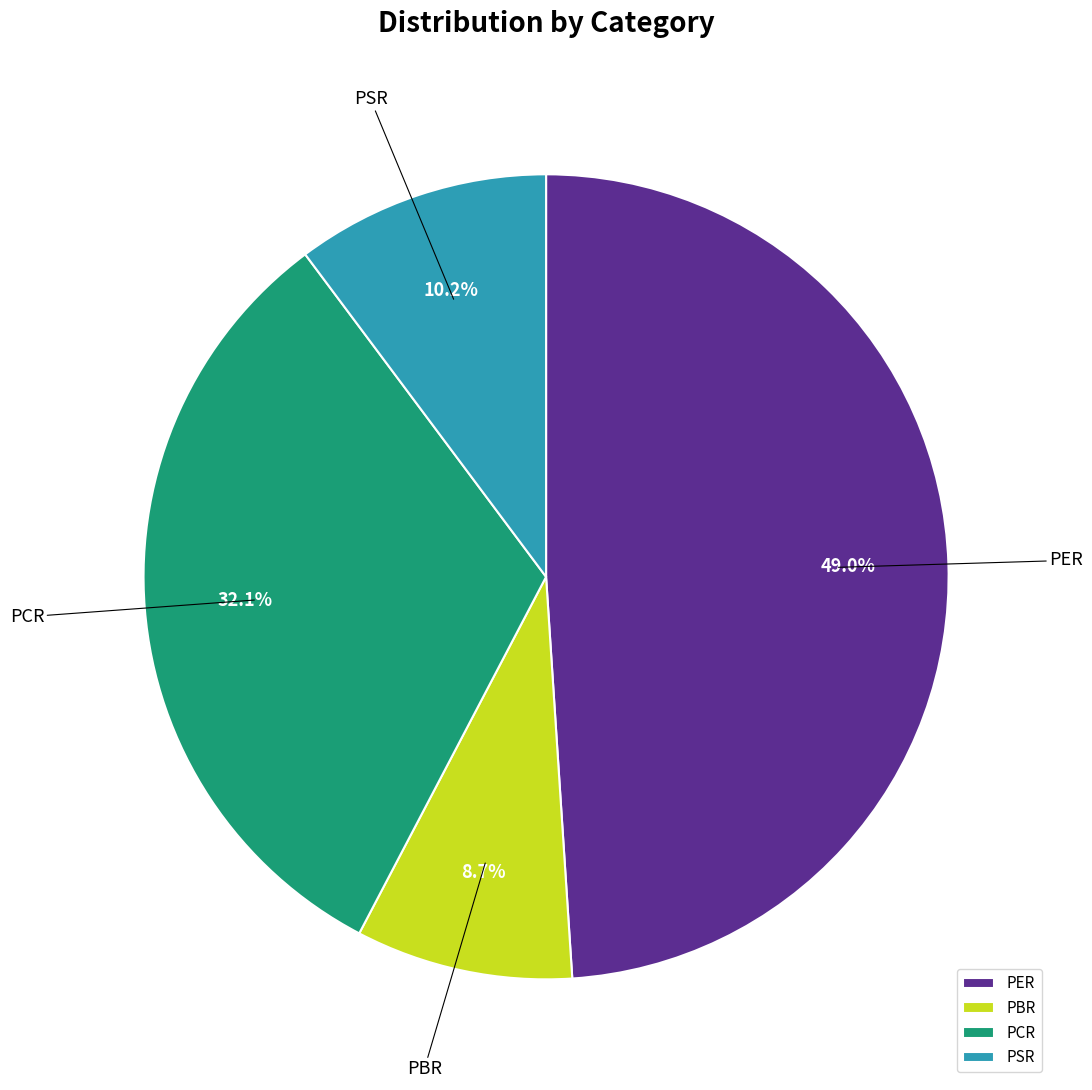

To the nearest percent, what is the difference between the largest and smallest slice percentages?

40%